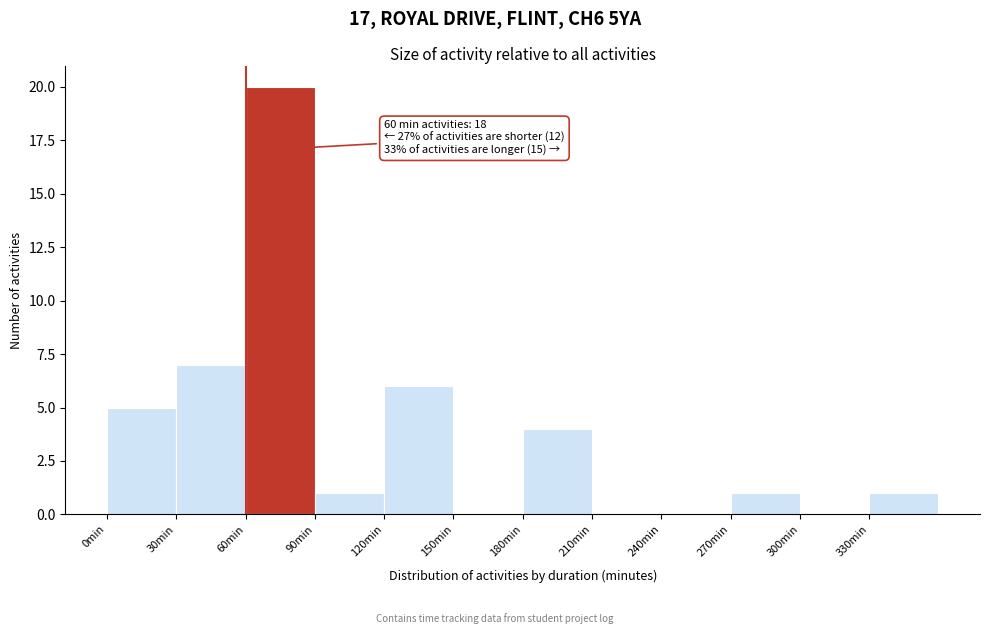

Over which range of the x-axis is the bar tallest?

60 to 90